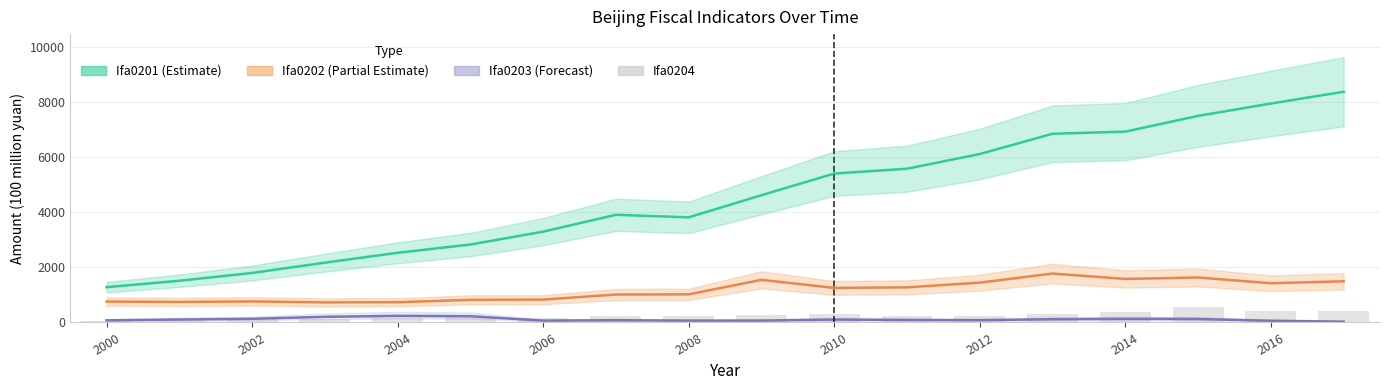

Read the value at 2004.

166.3